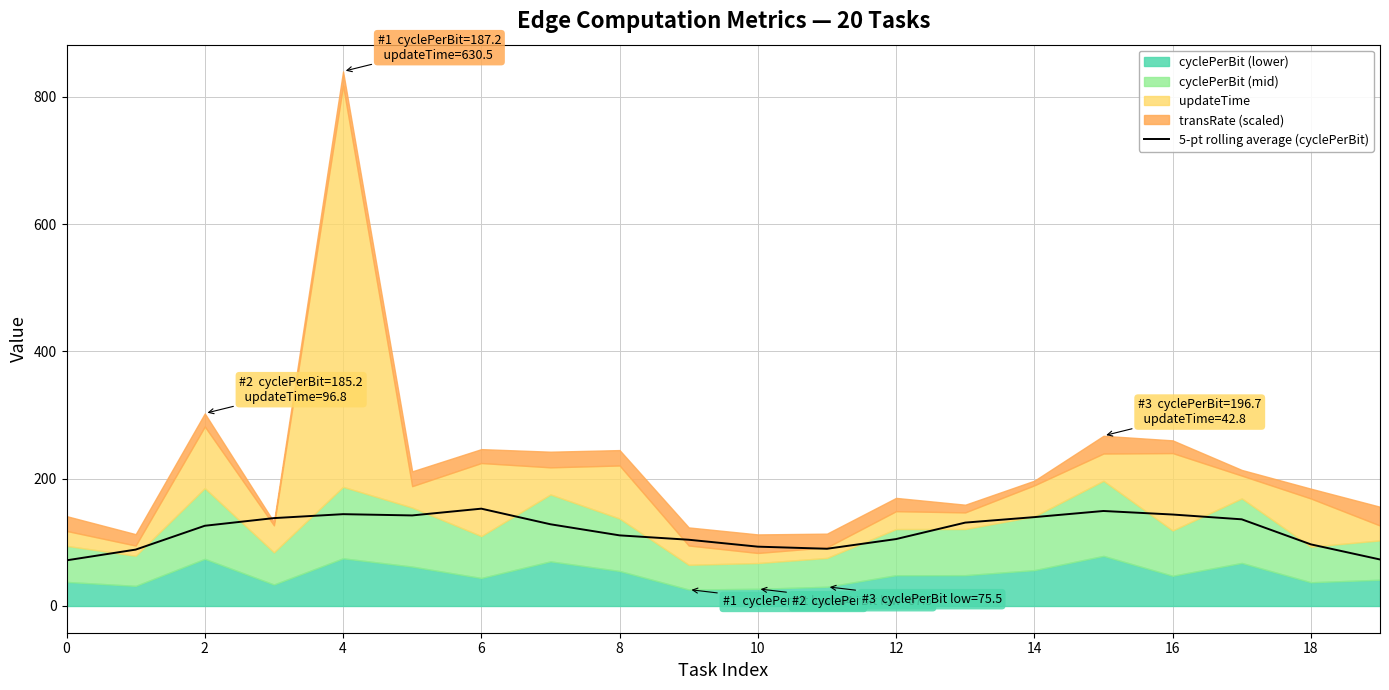

Approximately how many times larger is the value at 13 compared to 14?

0.9